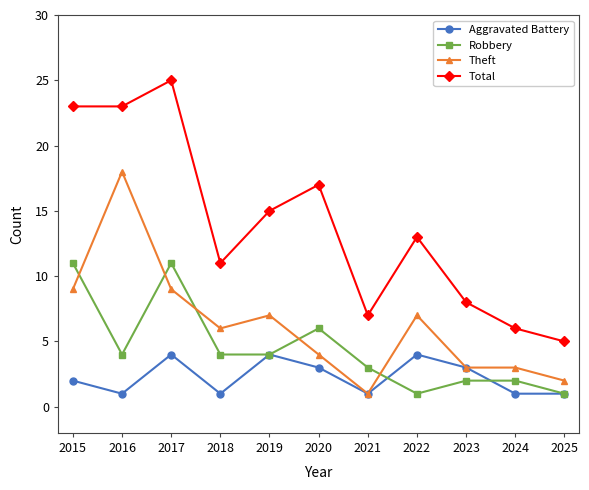

Which series has the largest total across all categories?

Total